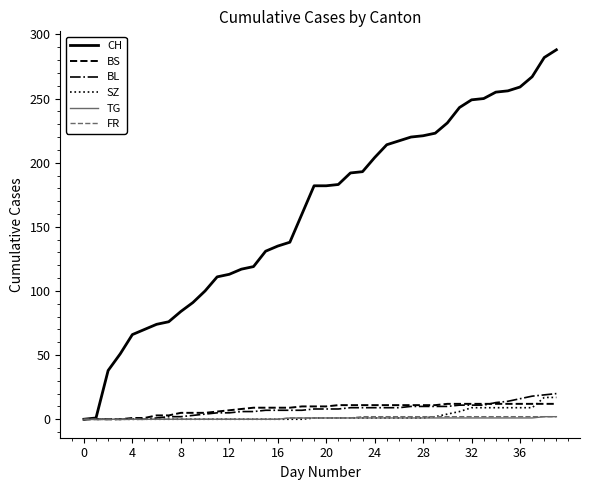

Which series has the largest total across all categories?

CH